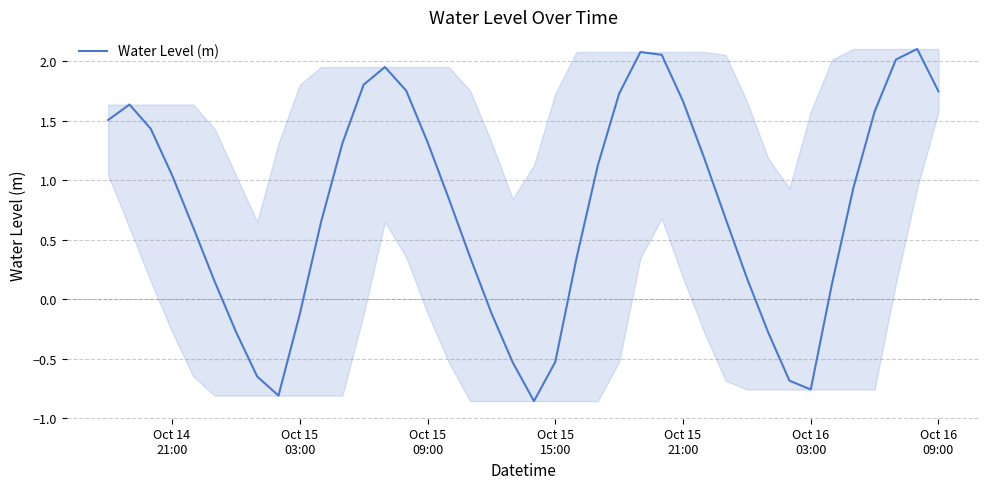

What is the difference between the maximum and minimum values?

3.0